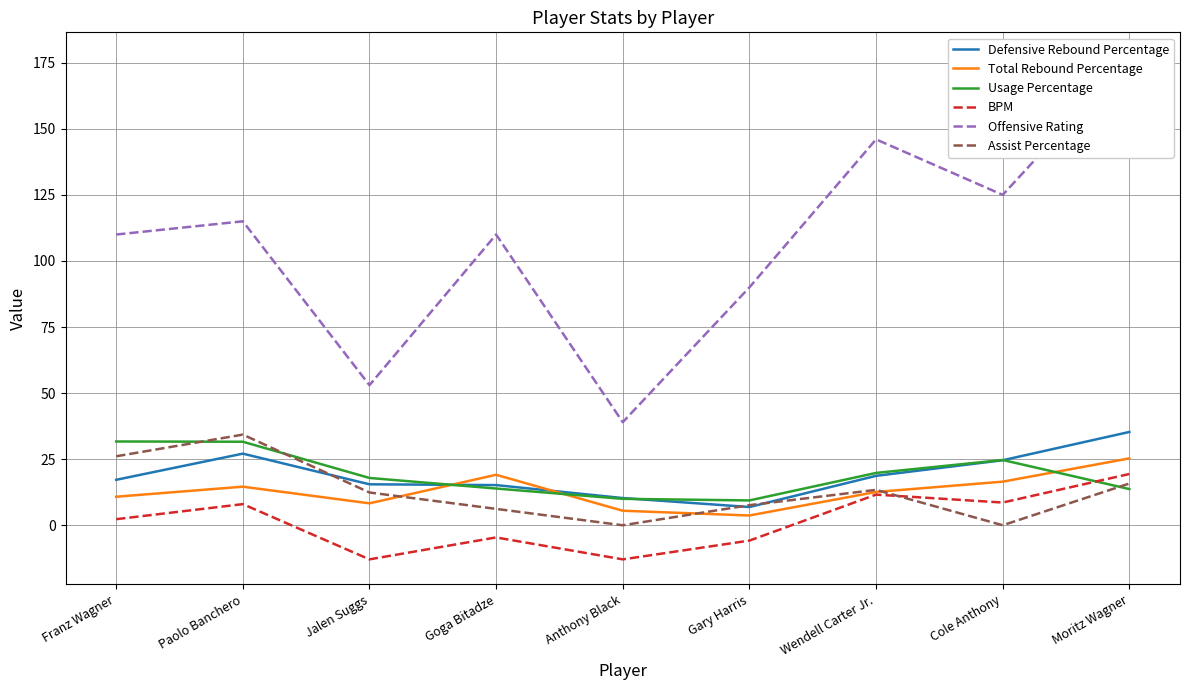

What is the sum of all Offensive Rating values?

965.0